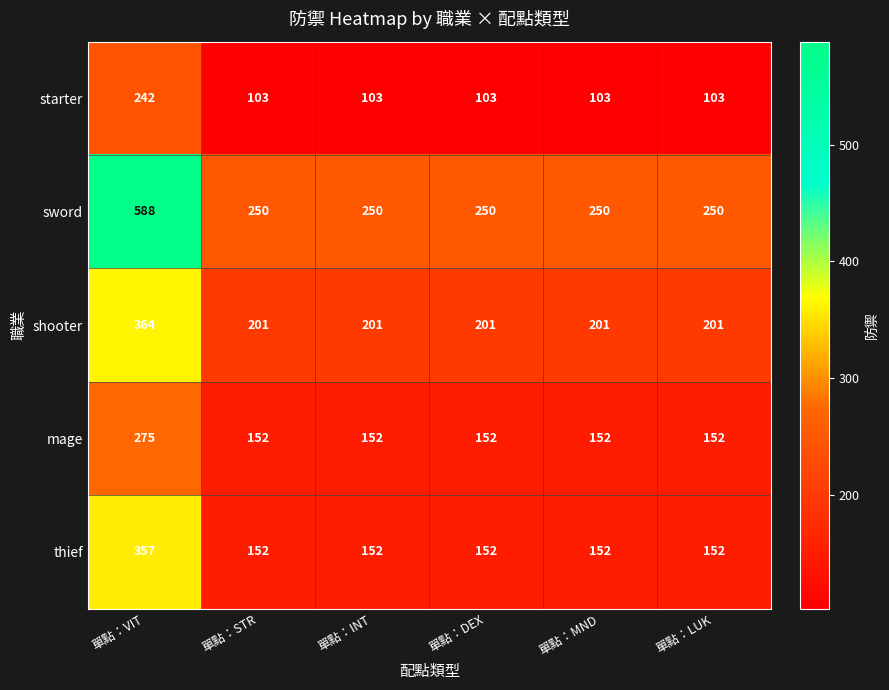

Is the value of thief at 單點：DEX greater than the value of sword at 單點：LUK?

No